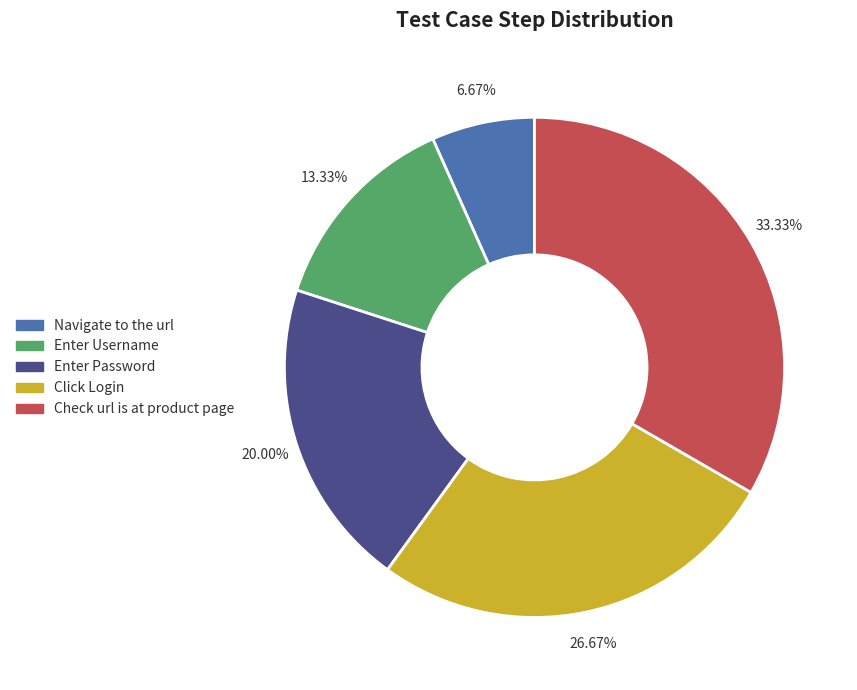

The Navigate to the url slice represents 12% of the pie. True or false?

False